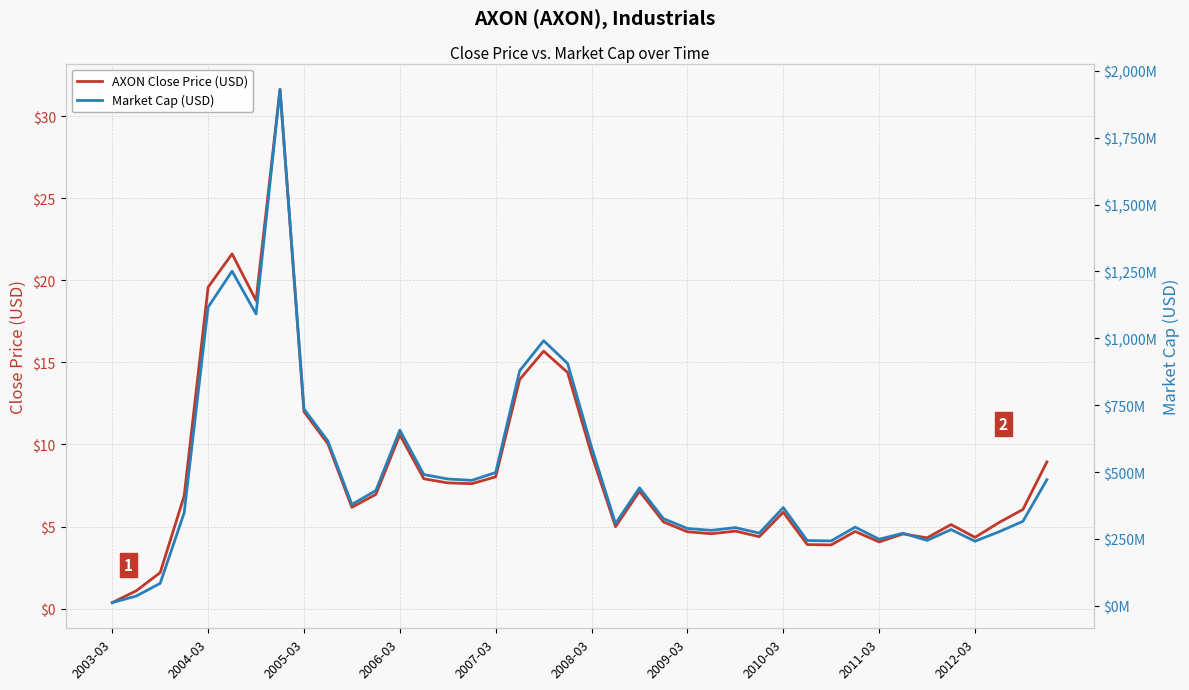

The value of AXON Close Price (USD) at 2008-03 is 9.4. True or false?

True